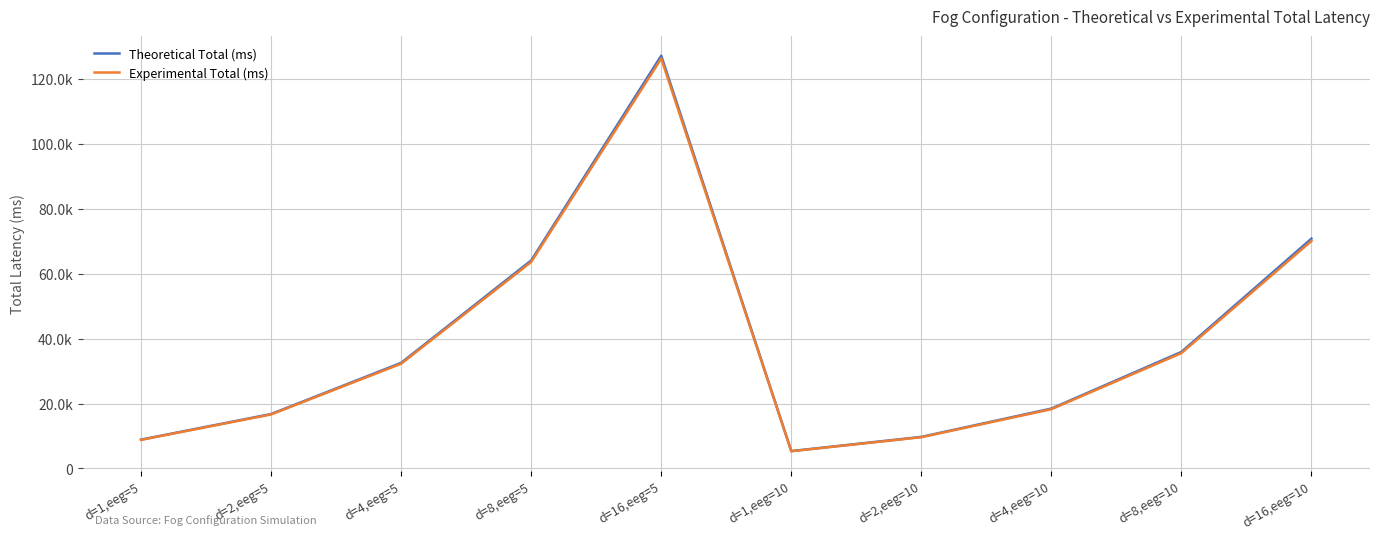

True or false: Experimental Total (ms) and Theoretical Total (ms) cross at least once.

False